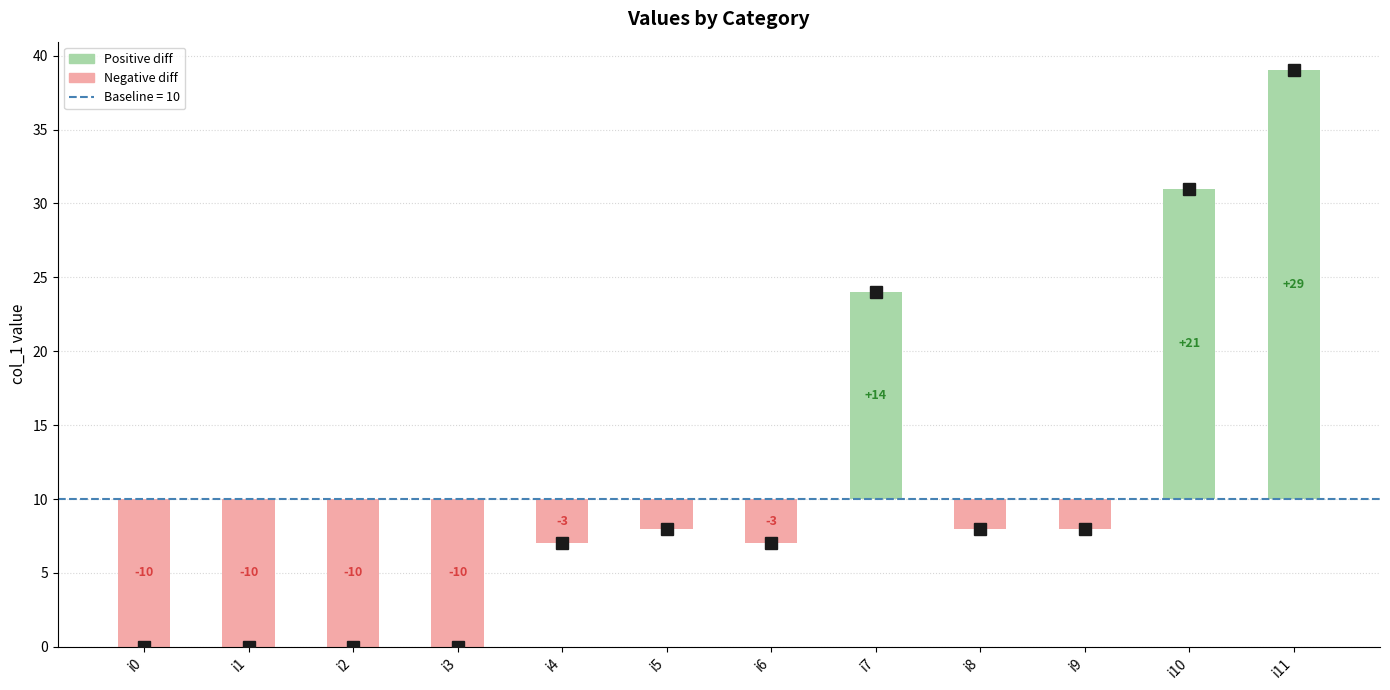

What is the greatest value displayed?

39